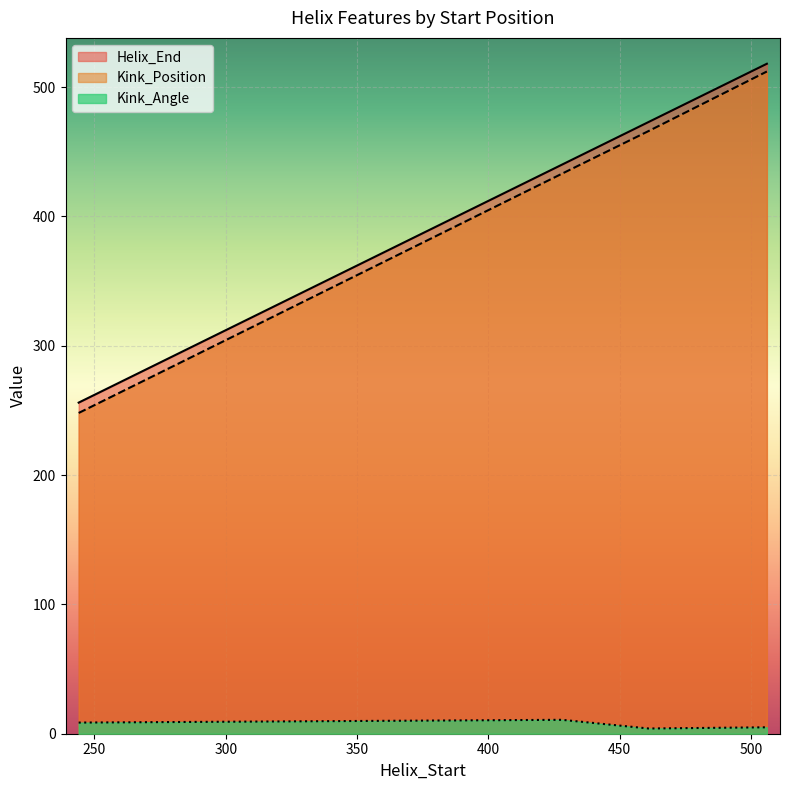

Read the Helix_End value at 506.

518.0